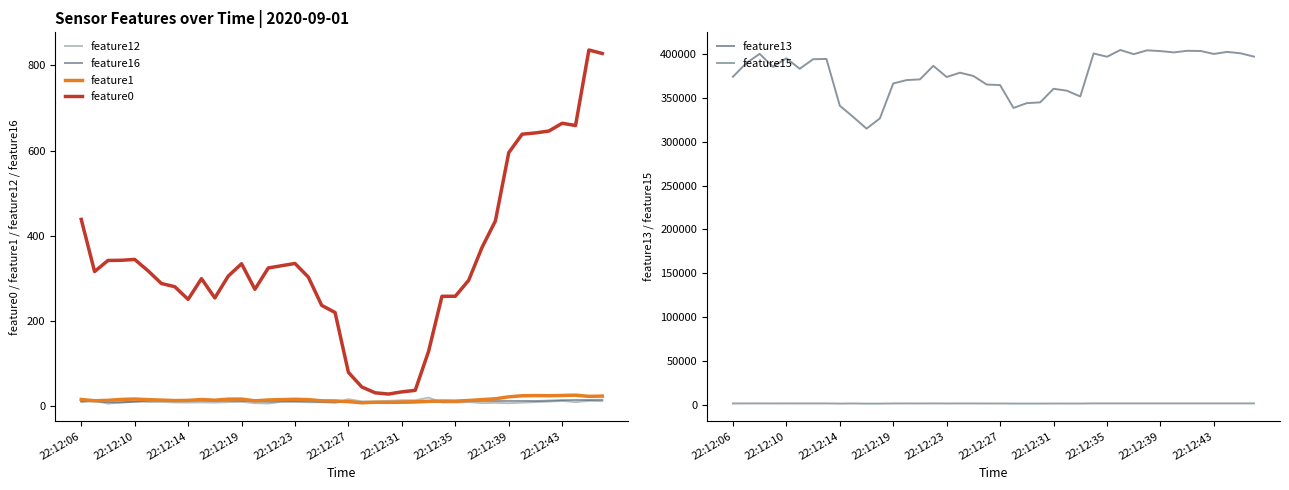

True or false: feature0 and feature1 intersect in this chart.

False